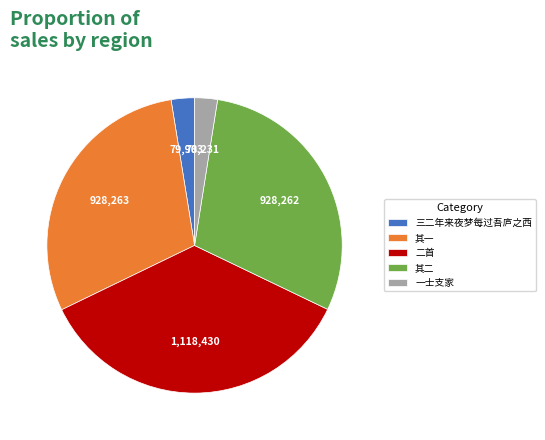

Does 其一 represent more than half of the total?

No